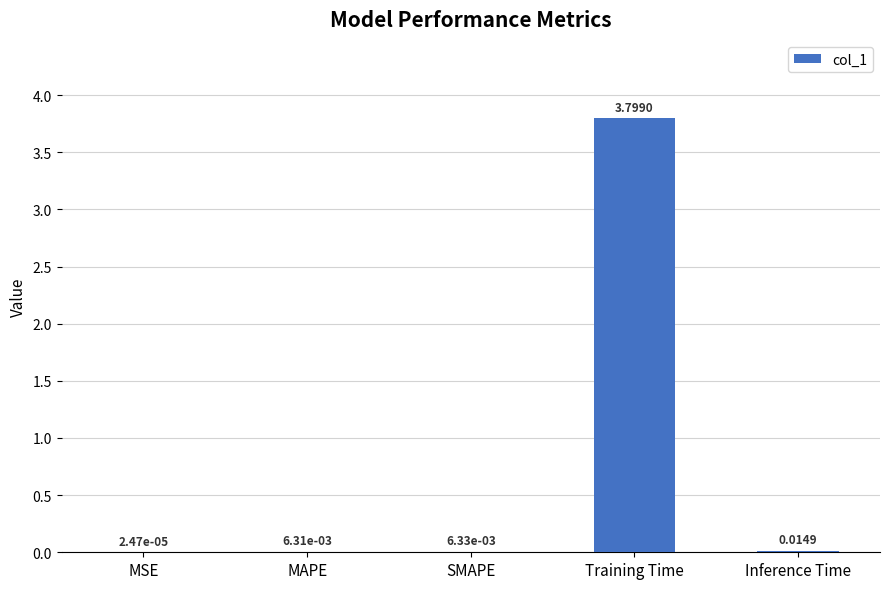

Count the number of categories in the chart.

5